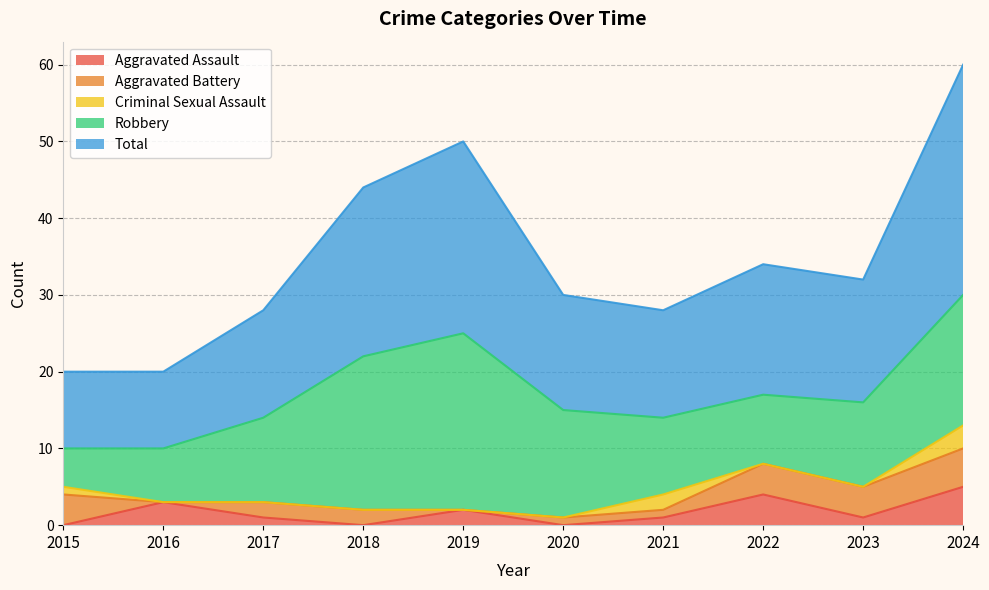

Is it true that Aggravated Battery equals 6 at 2022?

False